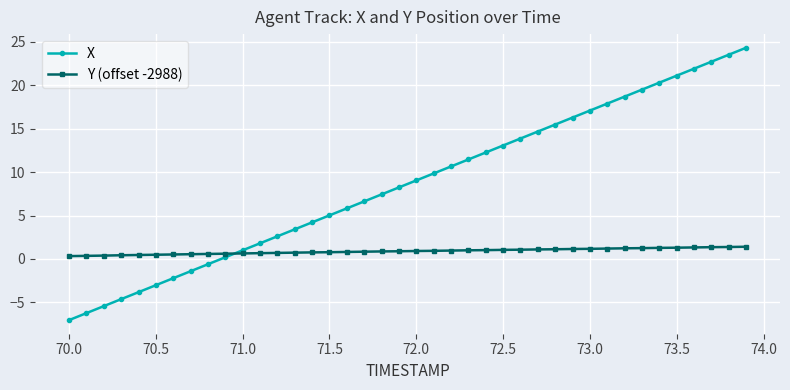

What is the value of the X point at the 14th from the left?

3.4